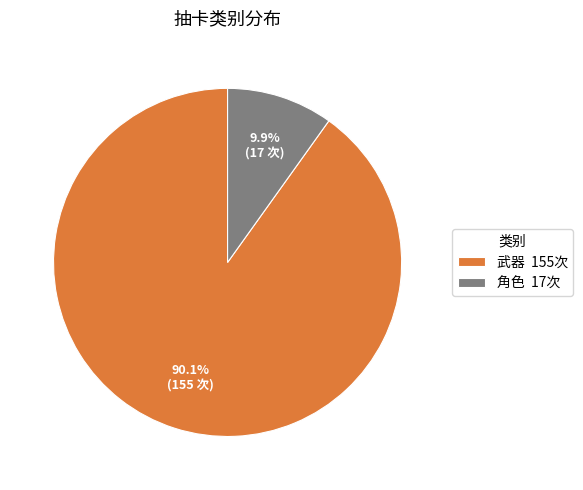

To the nearest percent, what is the average slice percentage?

50%